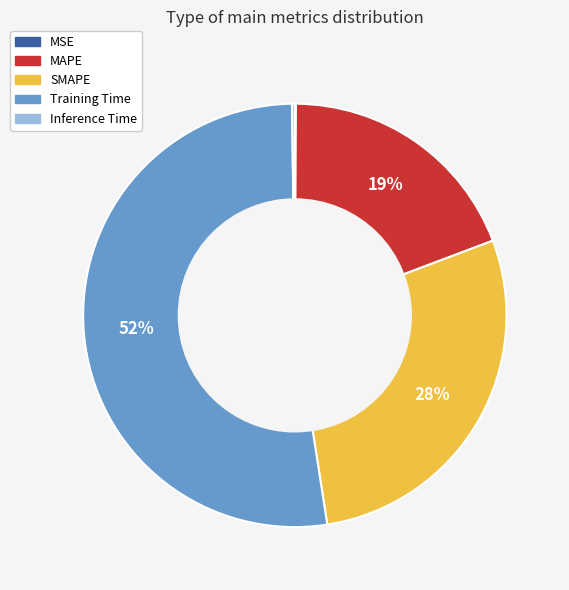

What is the largest slice in the pie chart?

Training Time